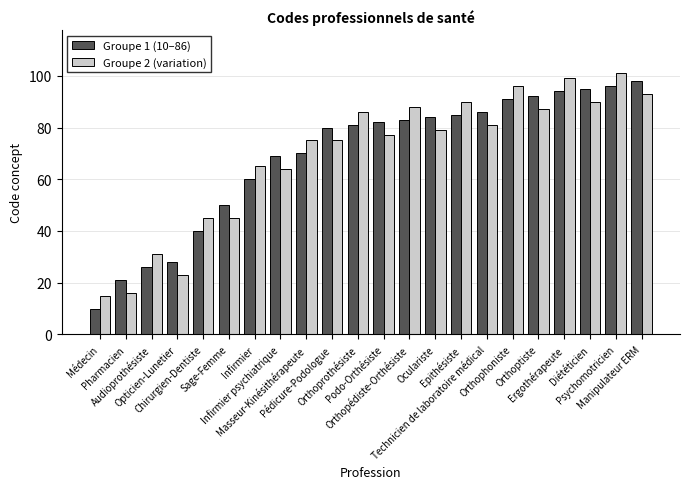

What is the minimum value for Groupe 1 (10–86)?

10